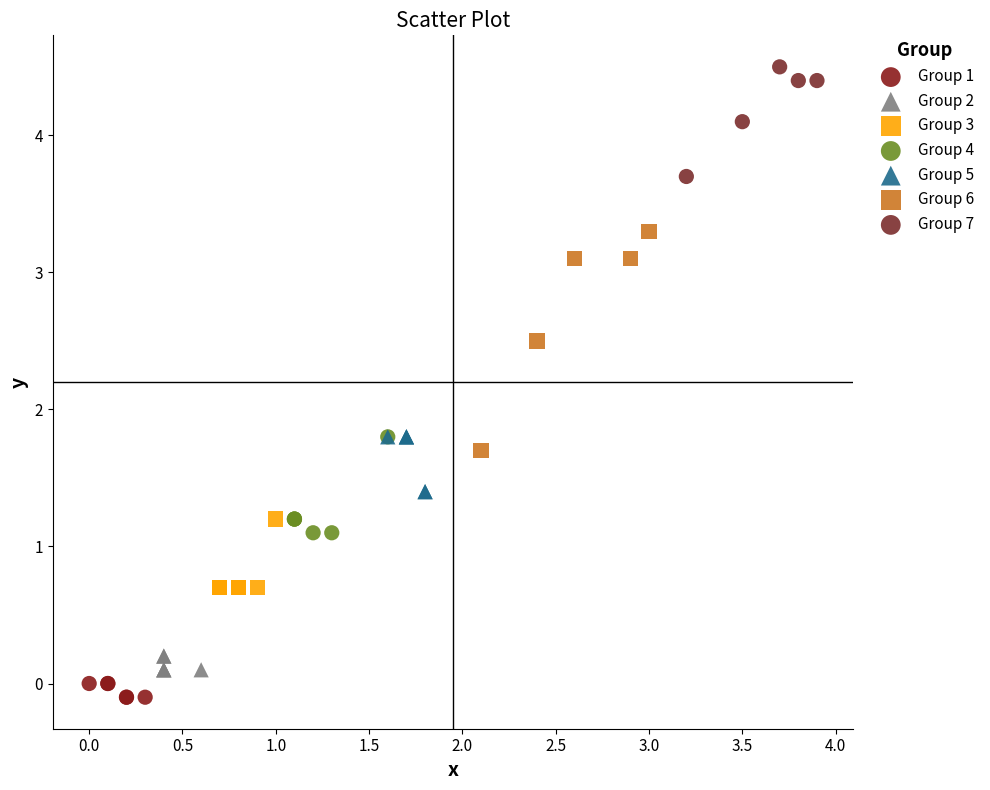

Which series reaches the maximum Y coordinate?

Group 7